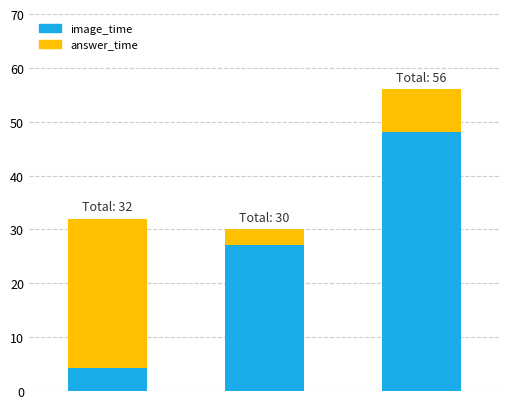

What is the lowest value of the image_time series?

4.2